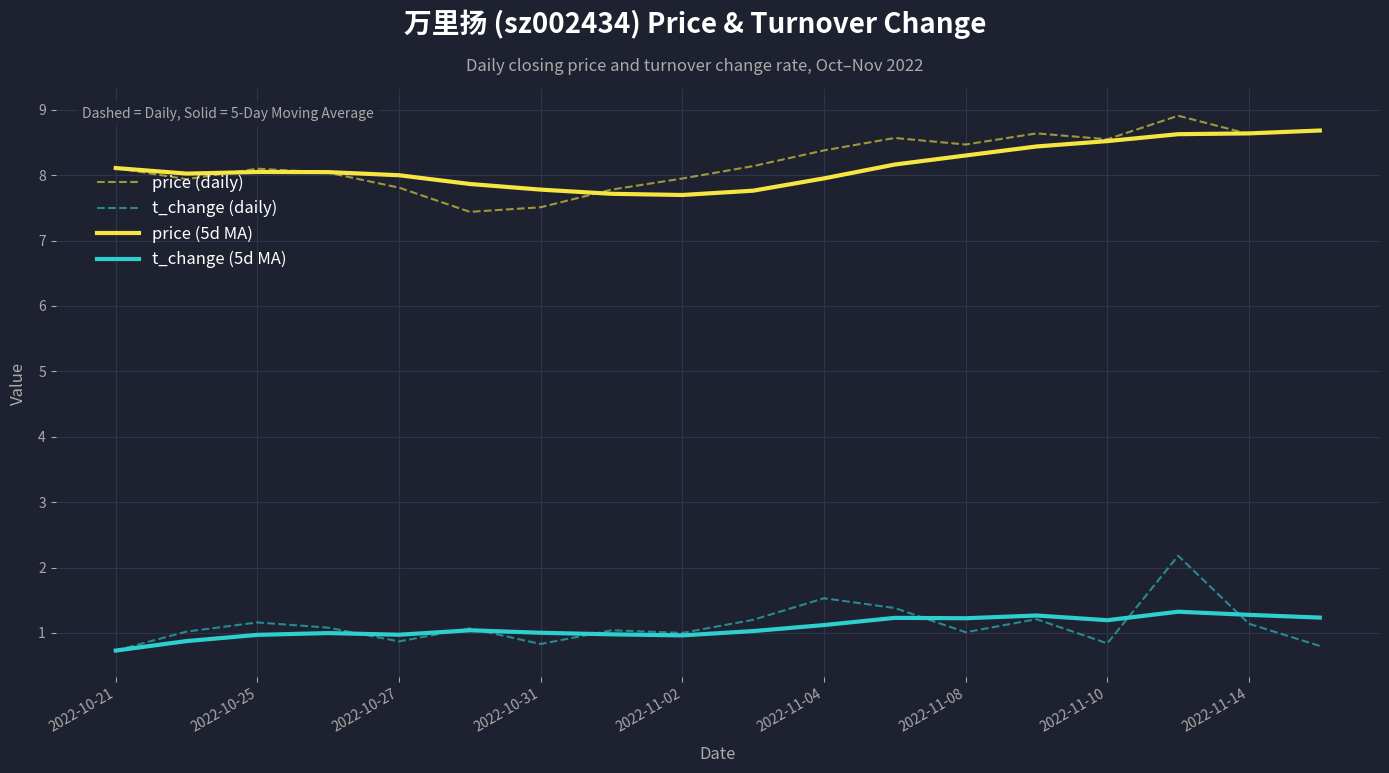

Does the chart have visible grid lines?

Yes